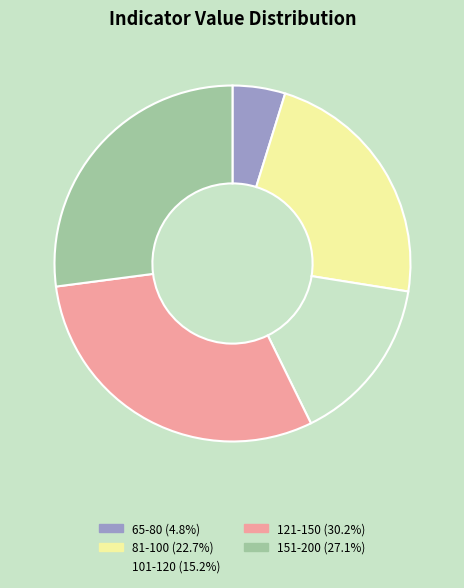

How many segments does this pie chart have?

5